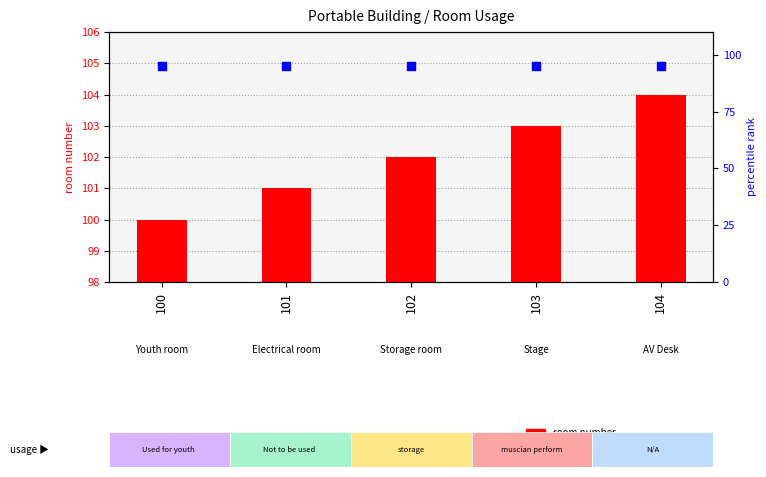

What are all the series names shown in the legend?

room number, percentile rank within the sample